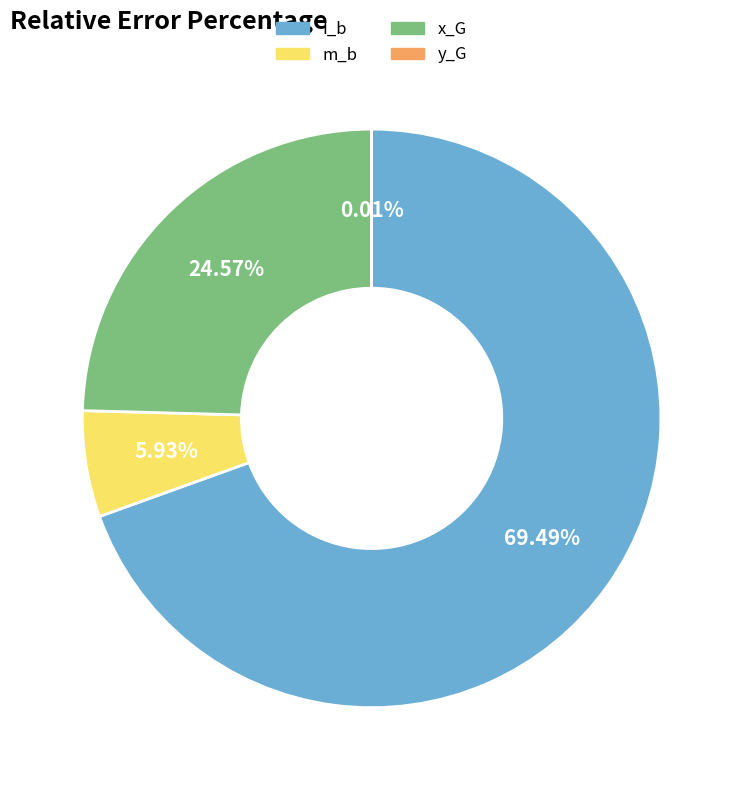

The x_G slice represents 25% of the pie. True or false?

True